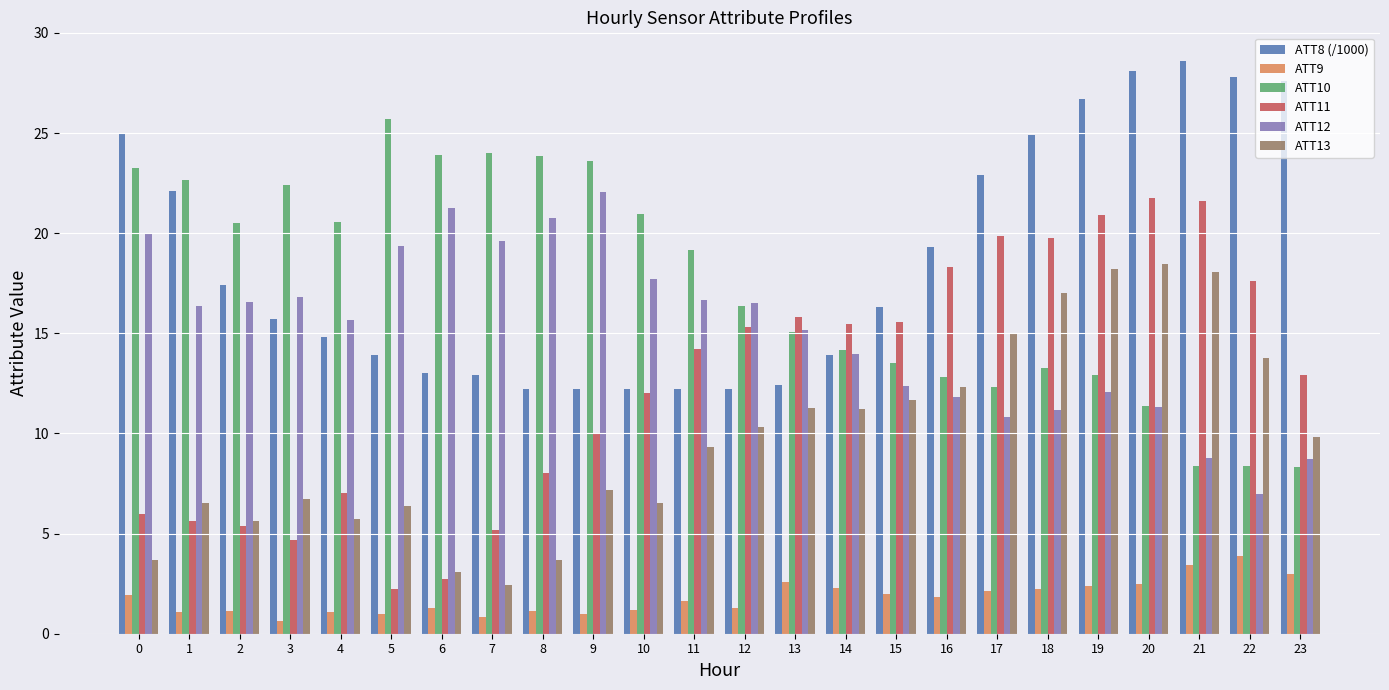

Is the value of ATT12 at 17 greater than the value of ATT9 at 17?

Yes